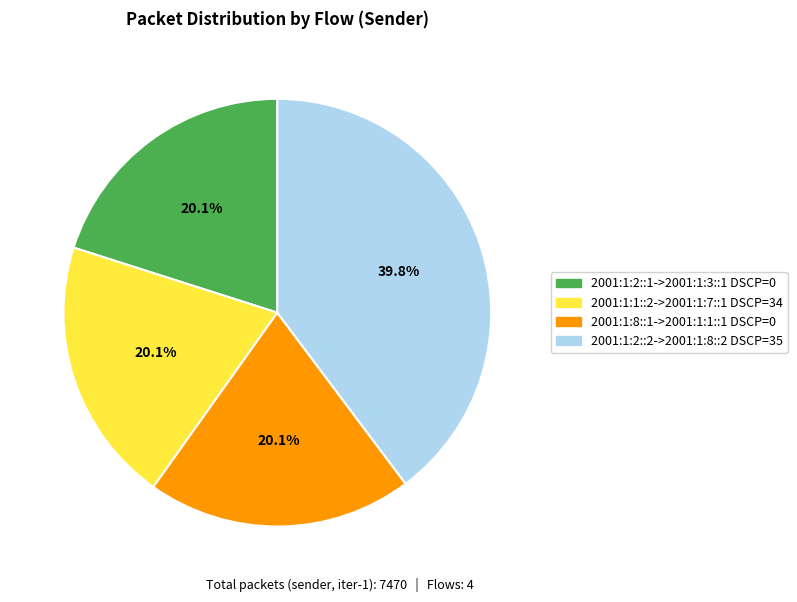

Is there any slice that represents more than half of the pie?

No